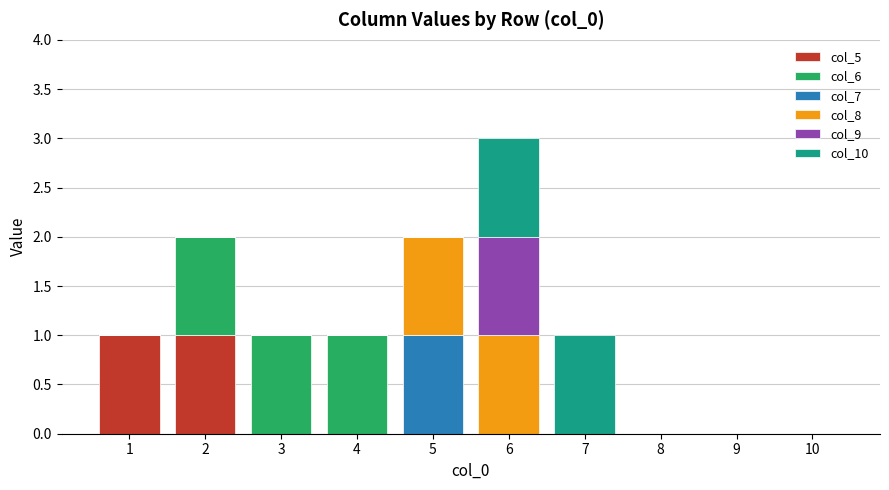

Does the chart contain stacked bars?

Yes